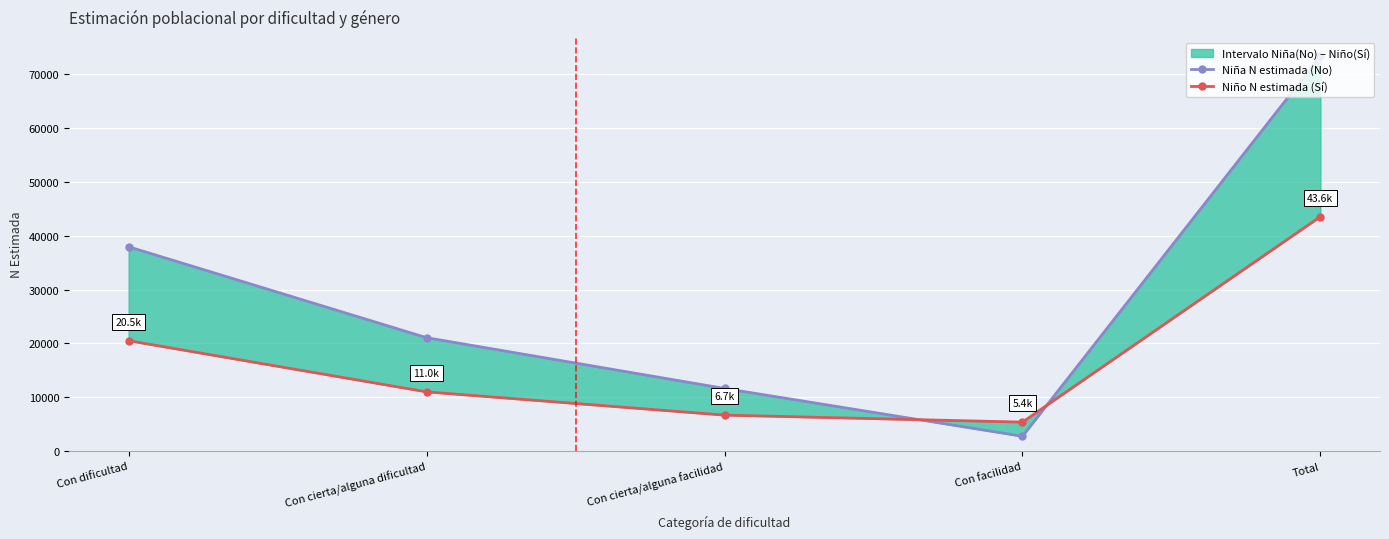

Which series changed the most between Con dificultad and Total?

Niña N estimada (No)